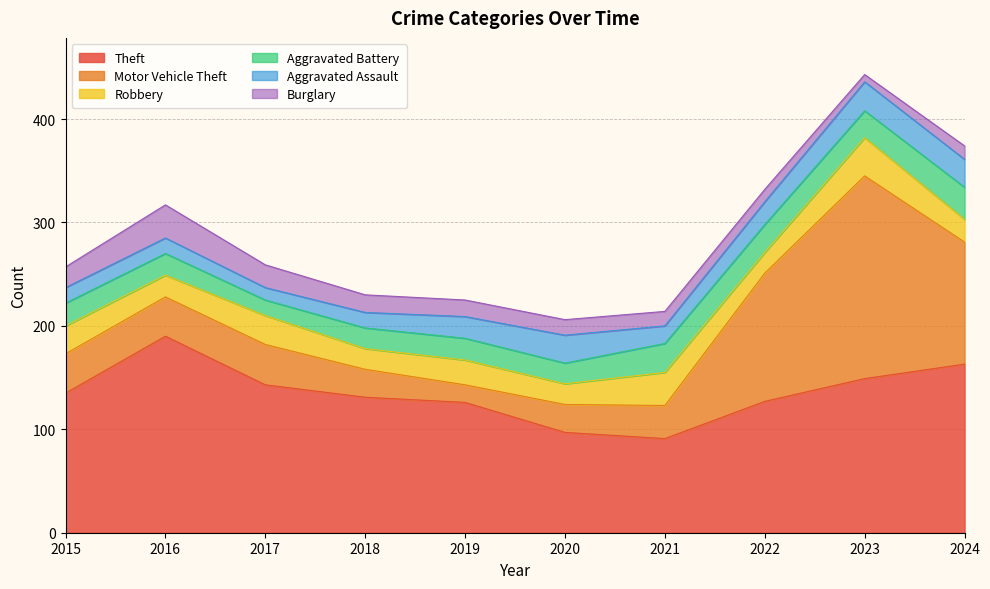

How many data points does each series have?

10